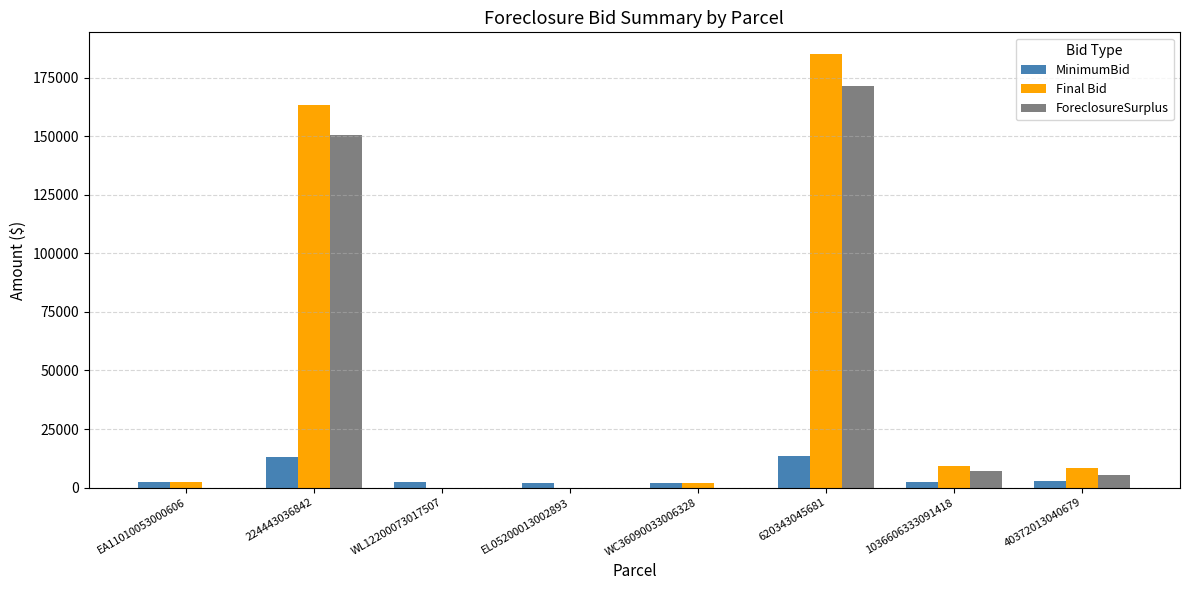

The MinimumBid series shows 2217.2 at 1036606333091418. True or false?

True